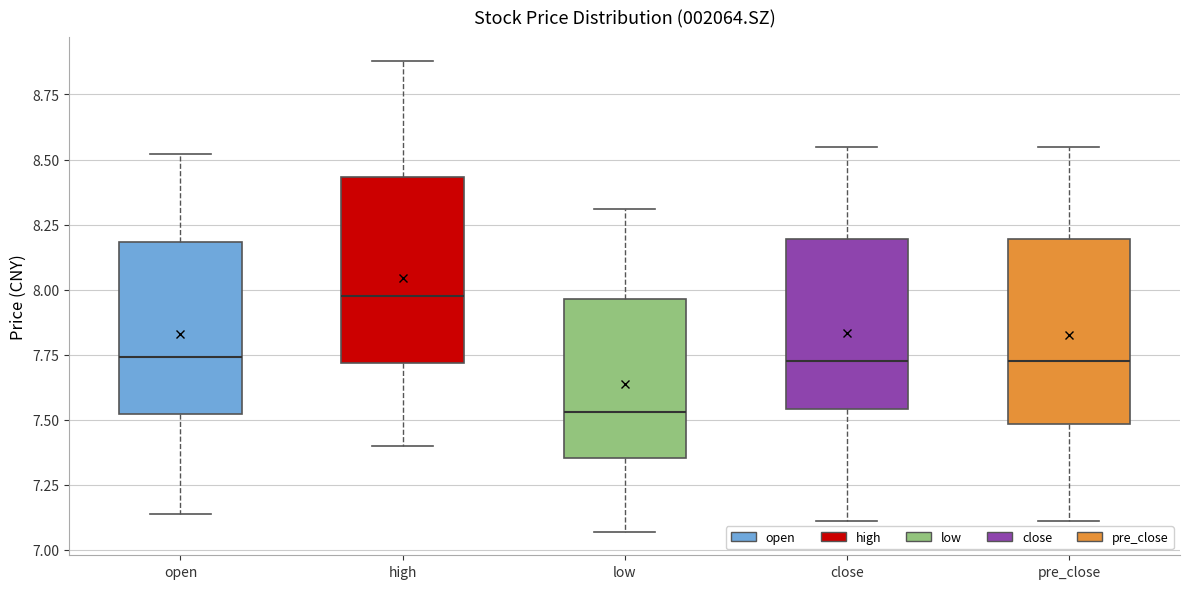

Which box's median line is the highest?

high